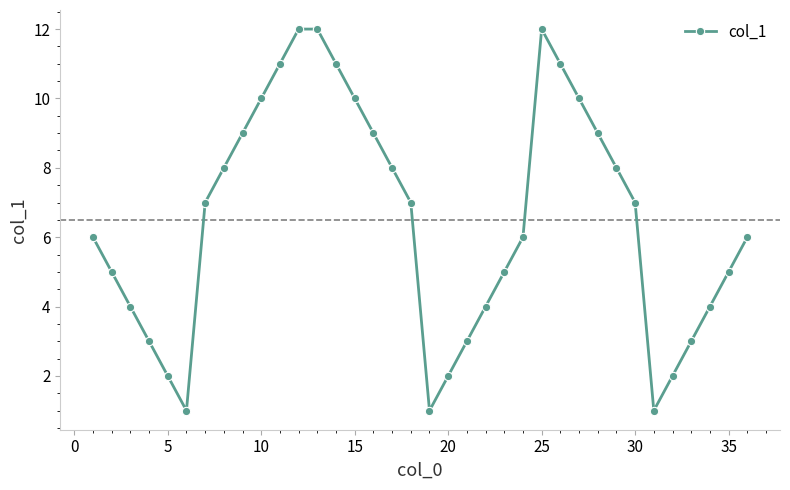

What is the sum of all values?

234